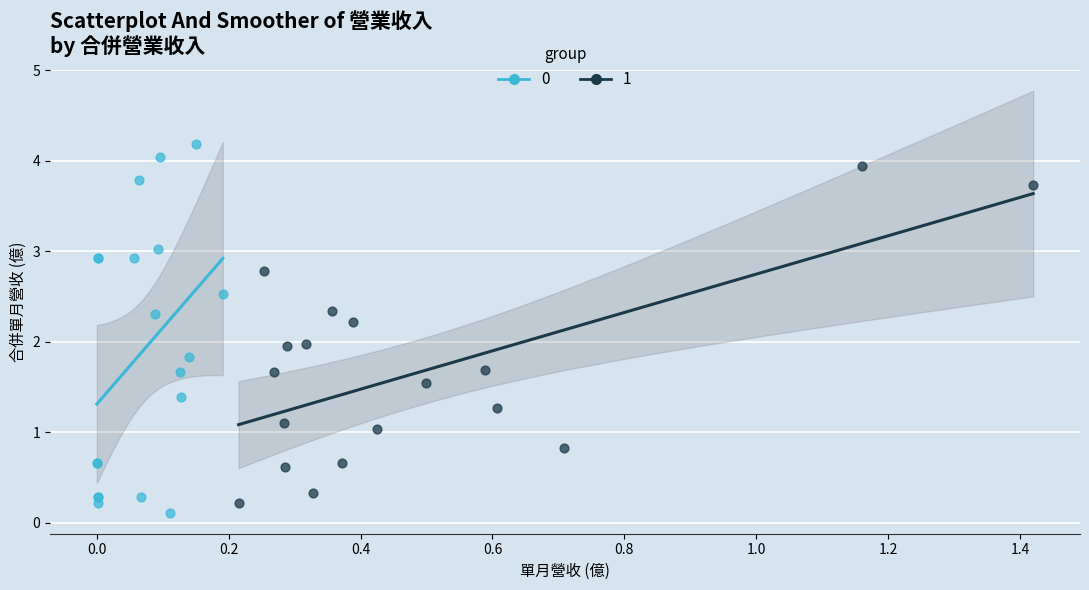

What are all the series names shown in the legend?

0, 1